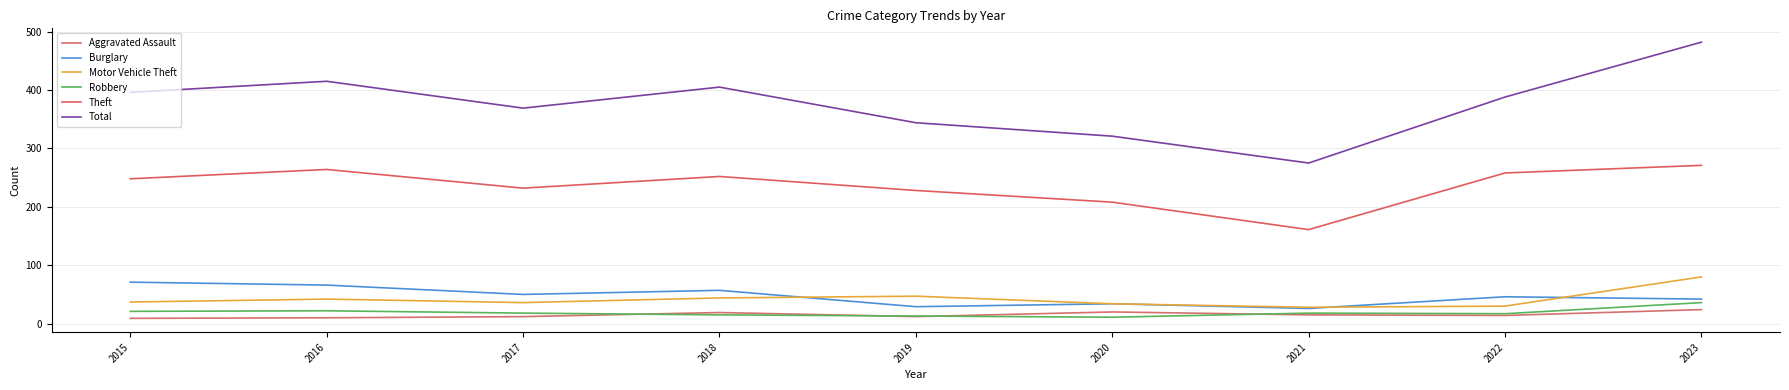

True or false: Theft and Aggravated Assault intersect in this chart.

False